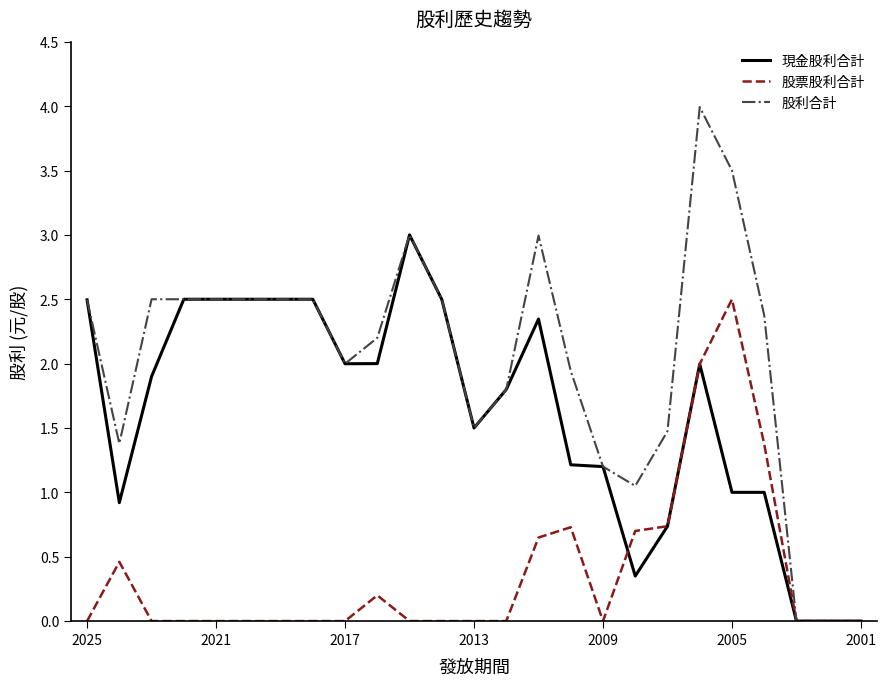

List the series in order of their overall mean, highest first.

股利合計, 現金股利合計, 股票股利合計